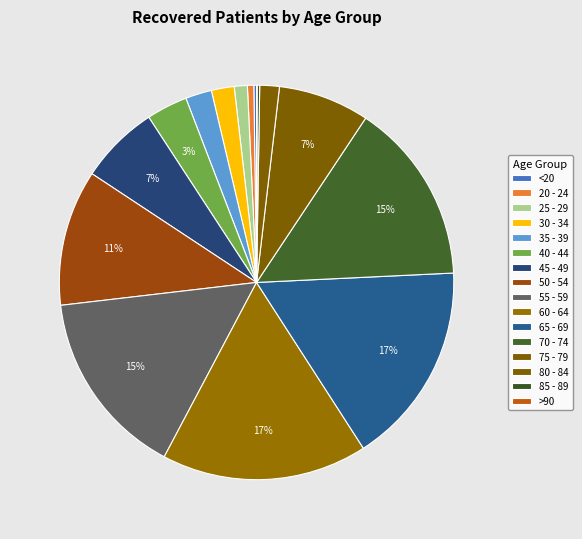

To the nearest percent, what is the average slice percentage?

6%